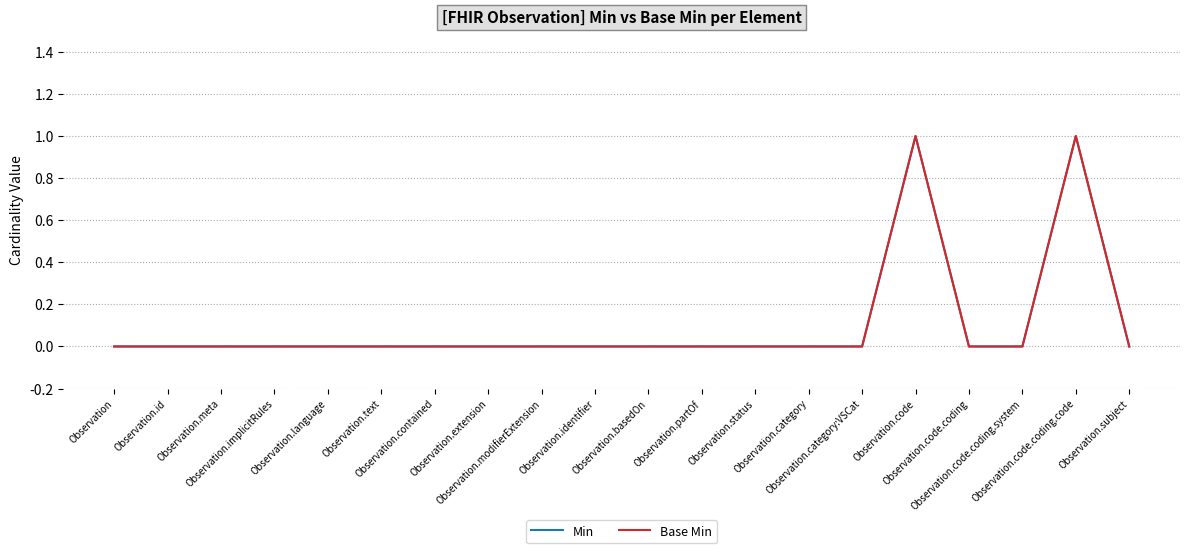

Which series has the largest range (max minus min)?

Min